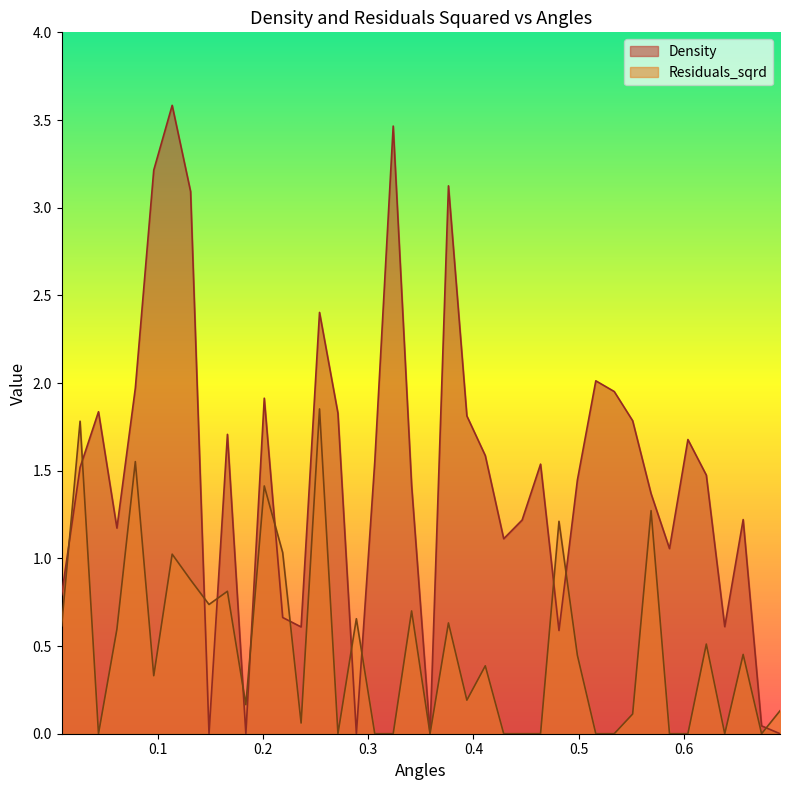

What is the difference between the maximum and second lowest values in the Residuals_sqrd series?

1.9